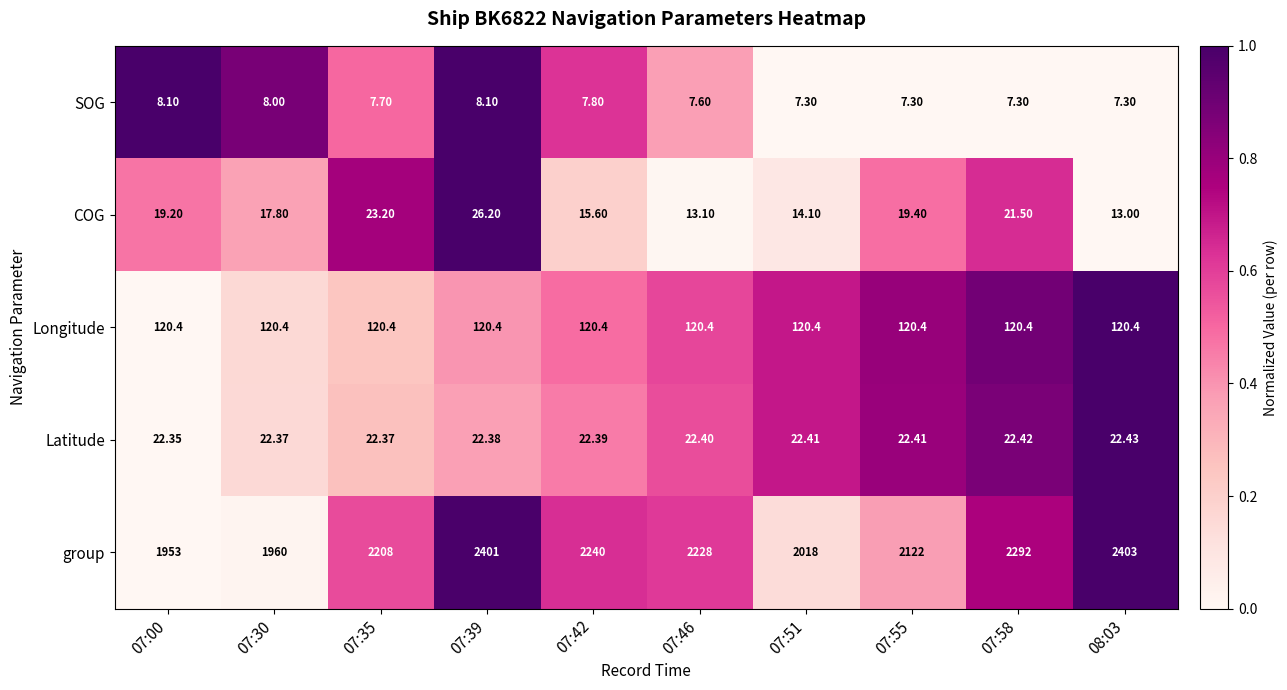

Is the value of SOG at 08:03 greater than the value of COG at 07:35?

No